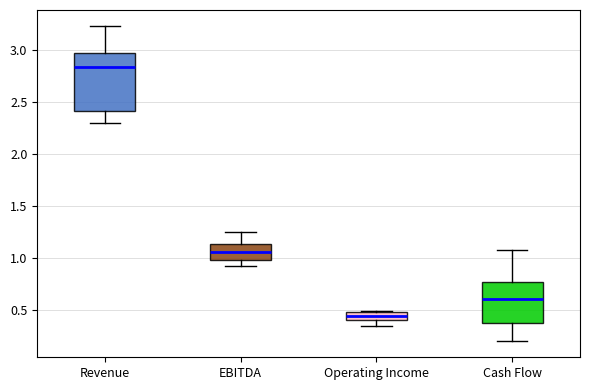

Reading left to right, transcribe this box plot: for each box, give where its median line is, the range the box spans, and where its two whiskers end, as read against the y-axis. The values are not printed on the chart, so give them approximately, as read against the axis.

Revenue: median 2.85, box 2.40 to 2.95, whiskers 2.30 to 3.25
EBITDA: median 1.05, box 1.00 to 1.15, whiskers 0.90 to 1.25
Operating Income: median 0.45 (inside the box), box 0.40 to 0.45, whiskers 0.35 to 0.50
Cash Flow: median 0.60, box 0.35 to 0.75, whiskers 0.20 to 1.05